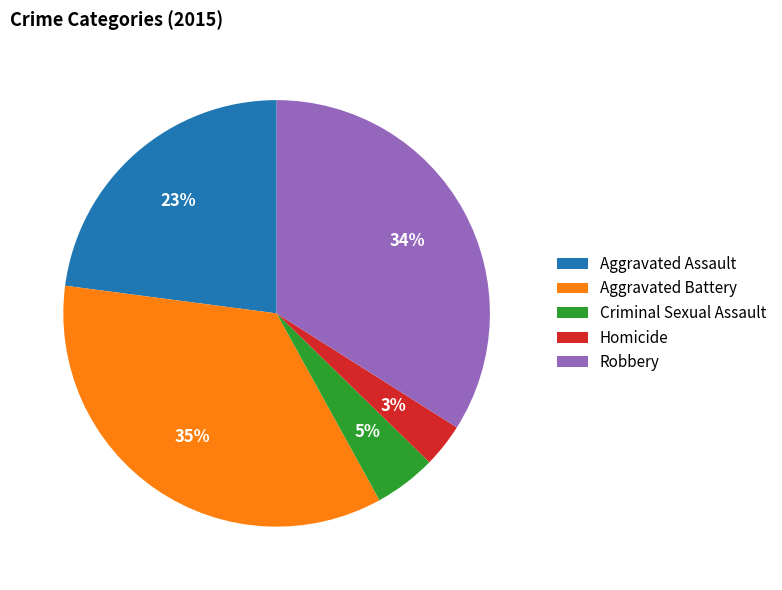

Does Aggravated Battery account for over 50% of the chart?

No